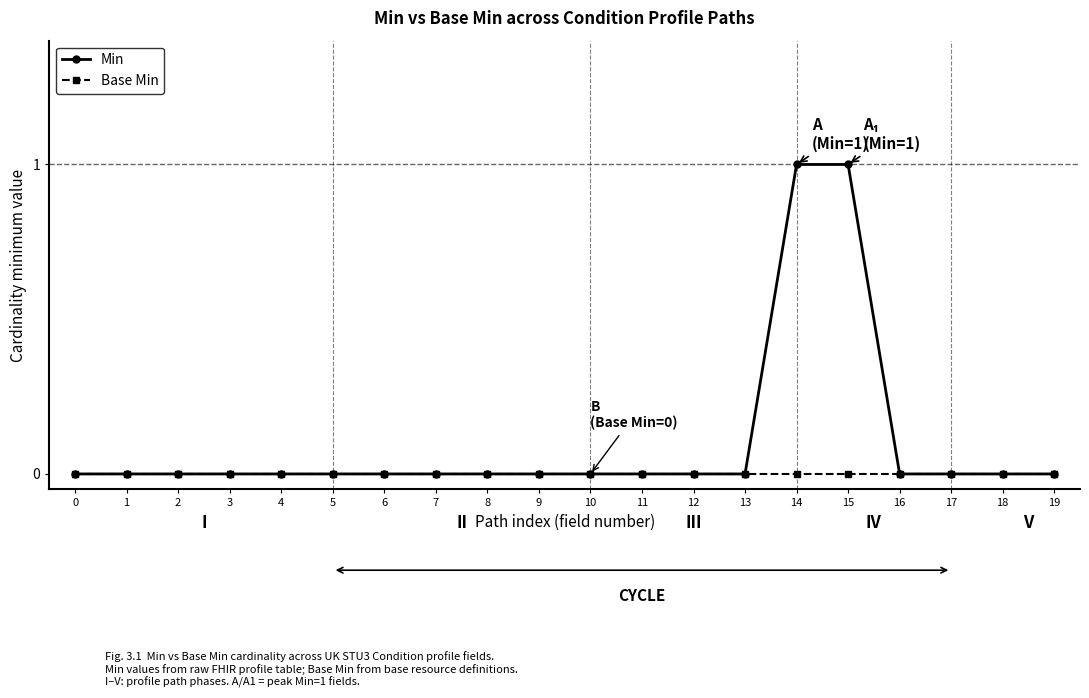

What is the greatest value displayed?

1